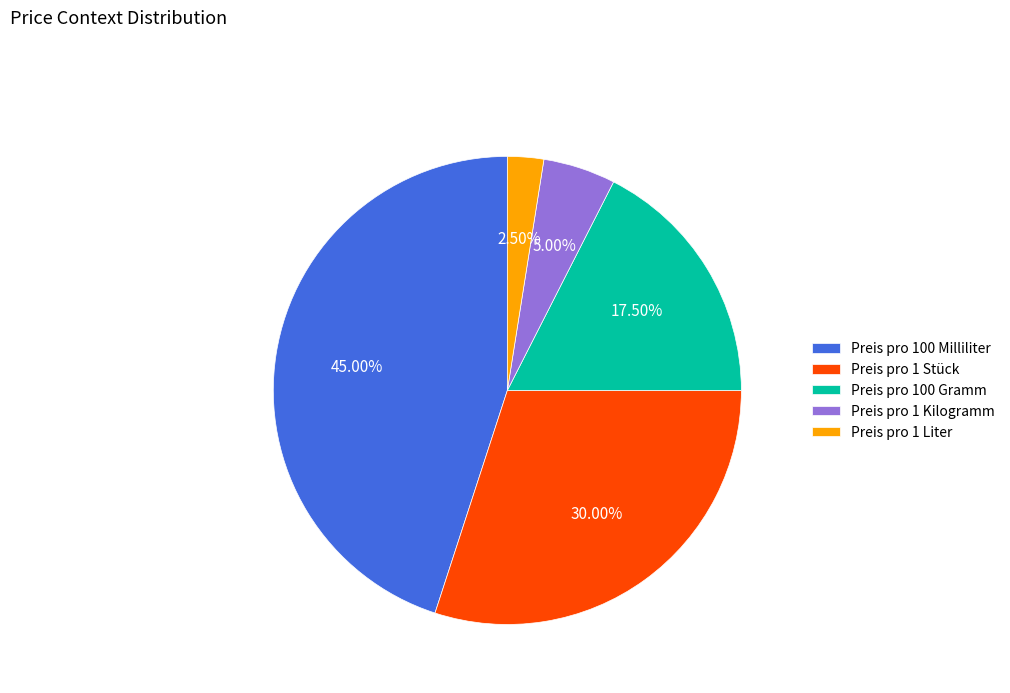

Is the sum of Preis pro 1 Stück and Preis pro 1 Liter greater than half?

No